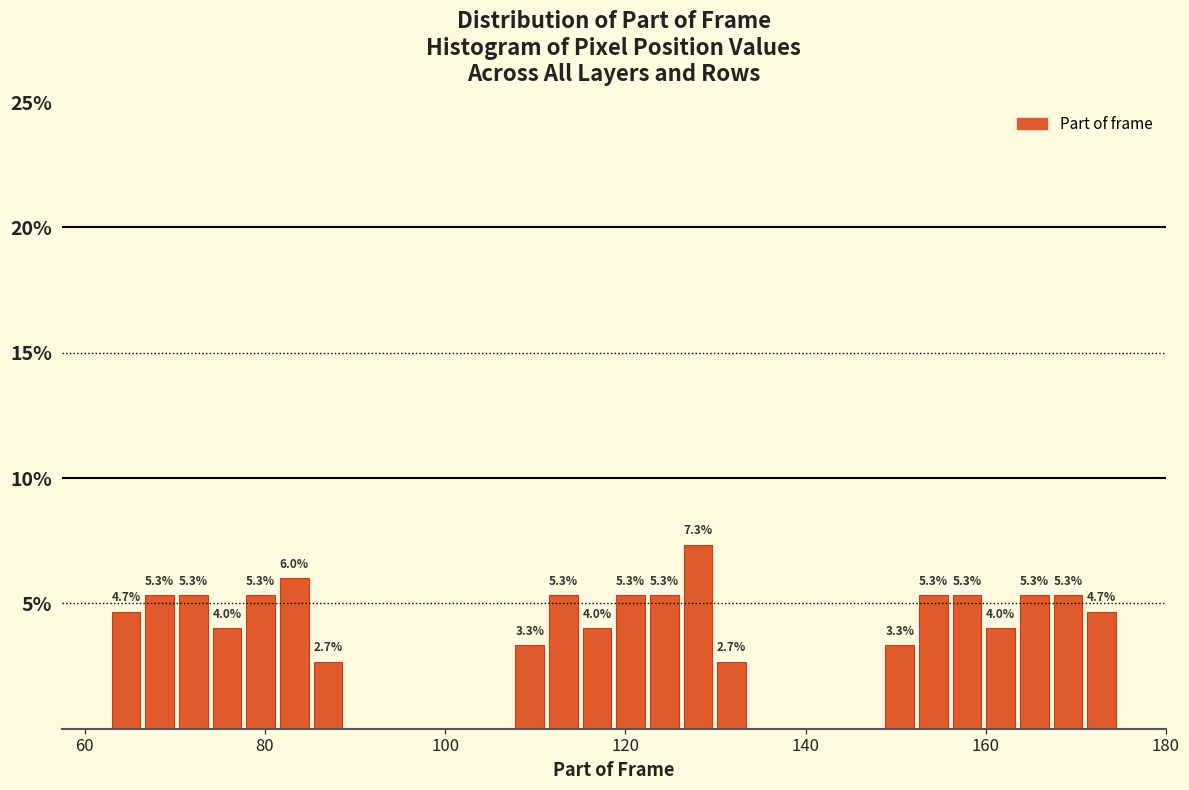

Read against the x-axis, roughly where is the centre of the tallest bar?

128